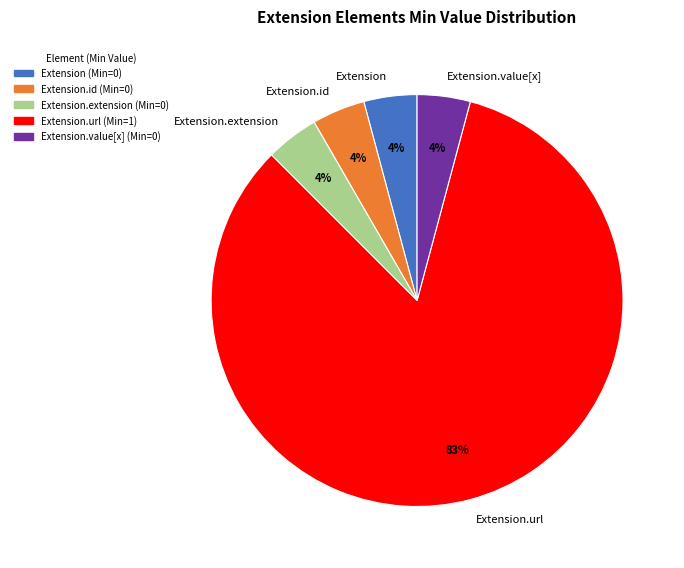

How many slices are in this pie chart?

5